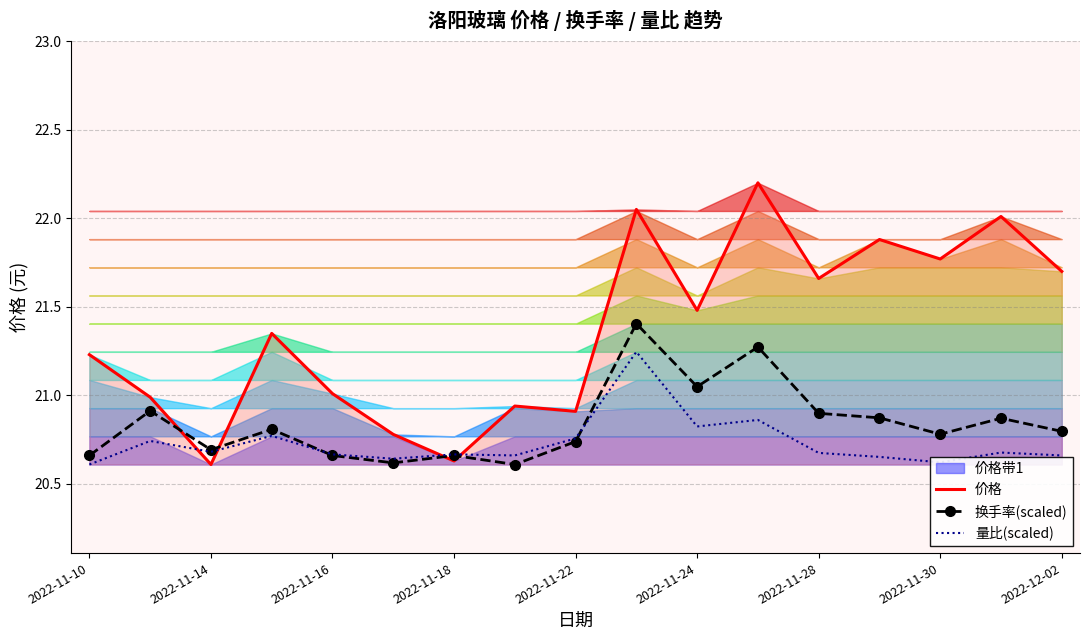

Is the value of 量比(scaled) at 2022-11-22 greater than the value of 价格 at 2022-12-02?

No